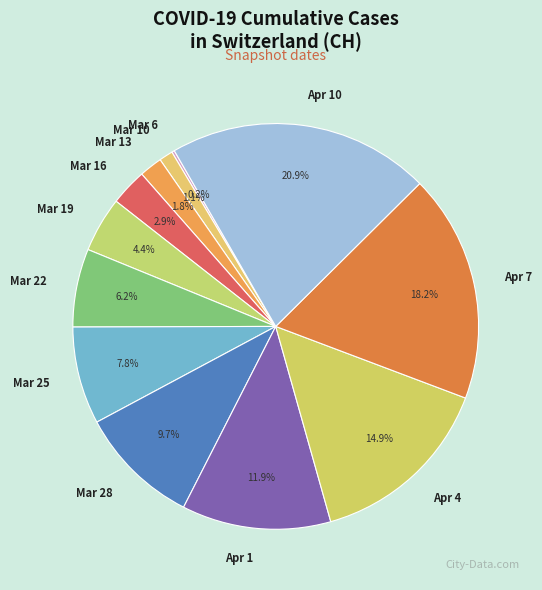

What is the largest slice in the pie chart?

Apr 10